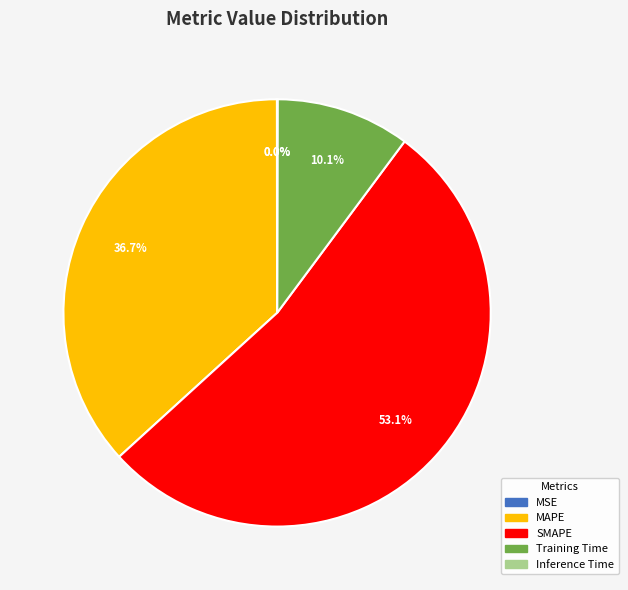

True or false: MAPE accounts for 51% of the total.

False